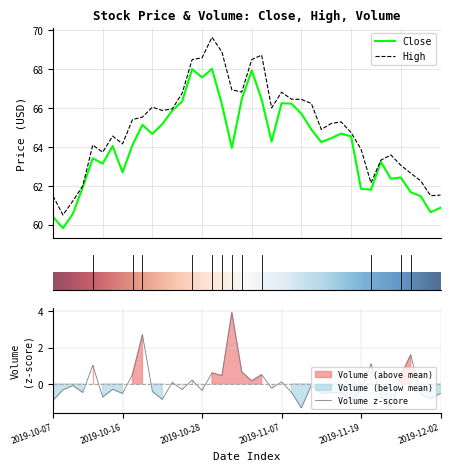

What is the difference between the high values at 34 and 11?

2.3